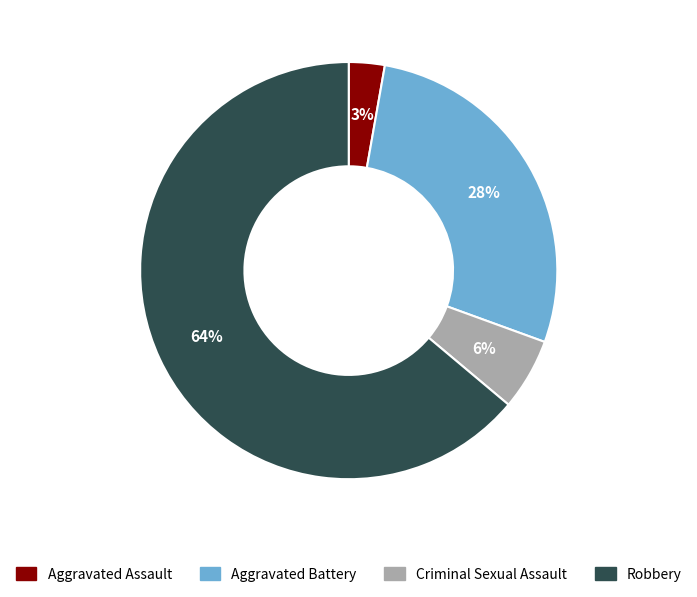

Which category accounts for the majority?

Robbery